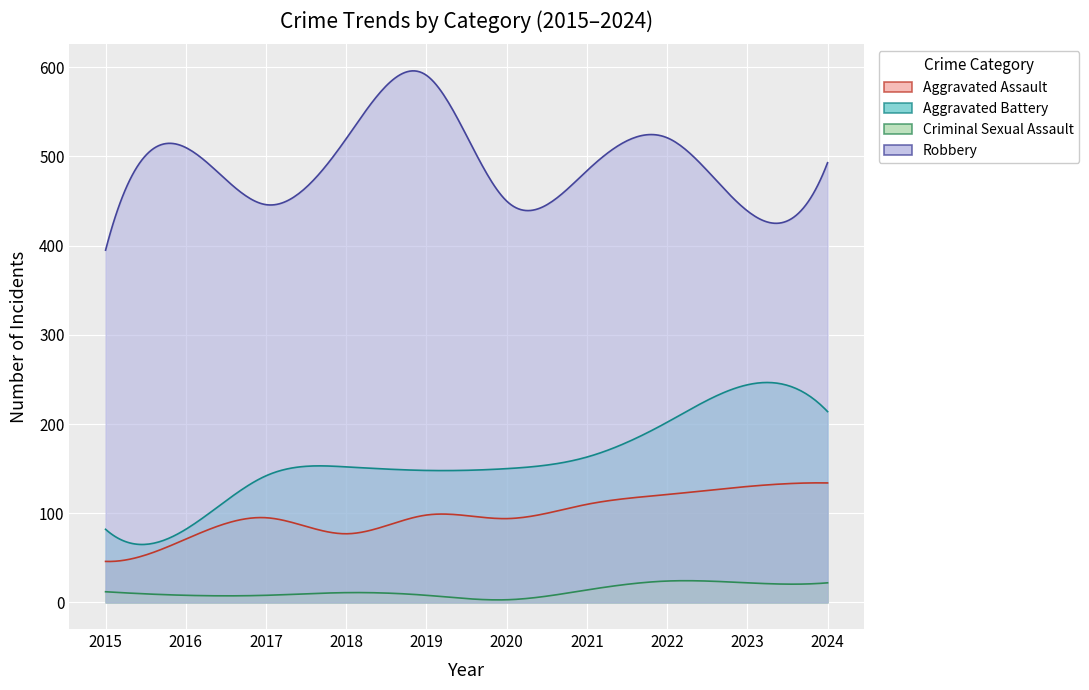

What is the difference between the Robbery values at 2023 and 2015?

44